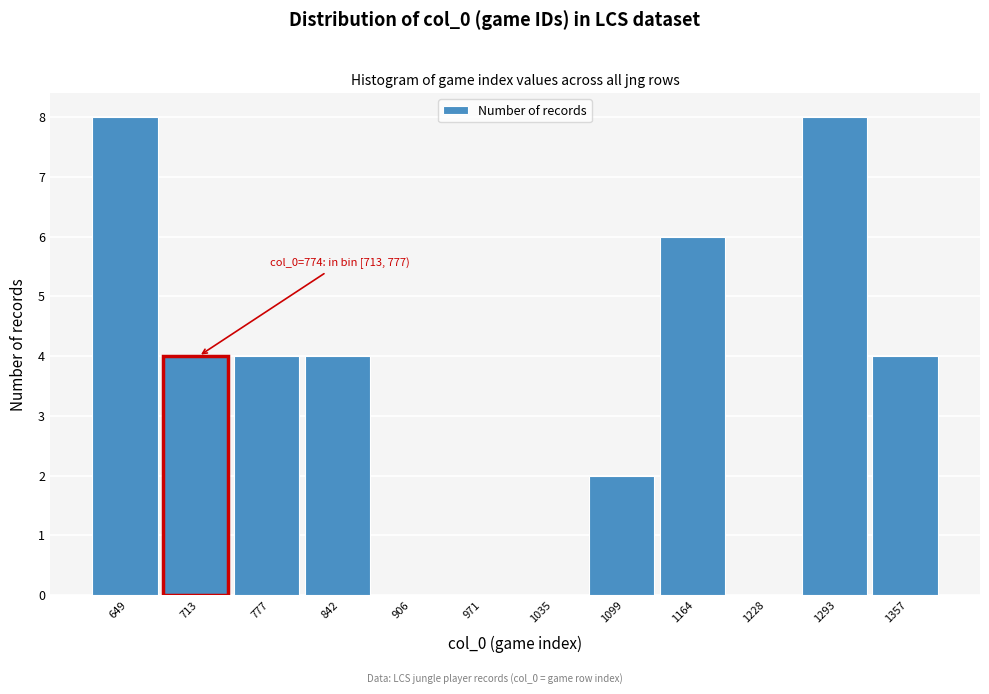

Reading right to left, extract all data points from this chart.

1357=4	1293=8	1228=0	1164=6	1099=2	1035=0	971=0	906=0	842=4	777=4	713=4	649=8